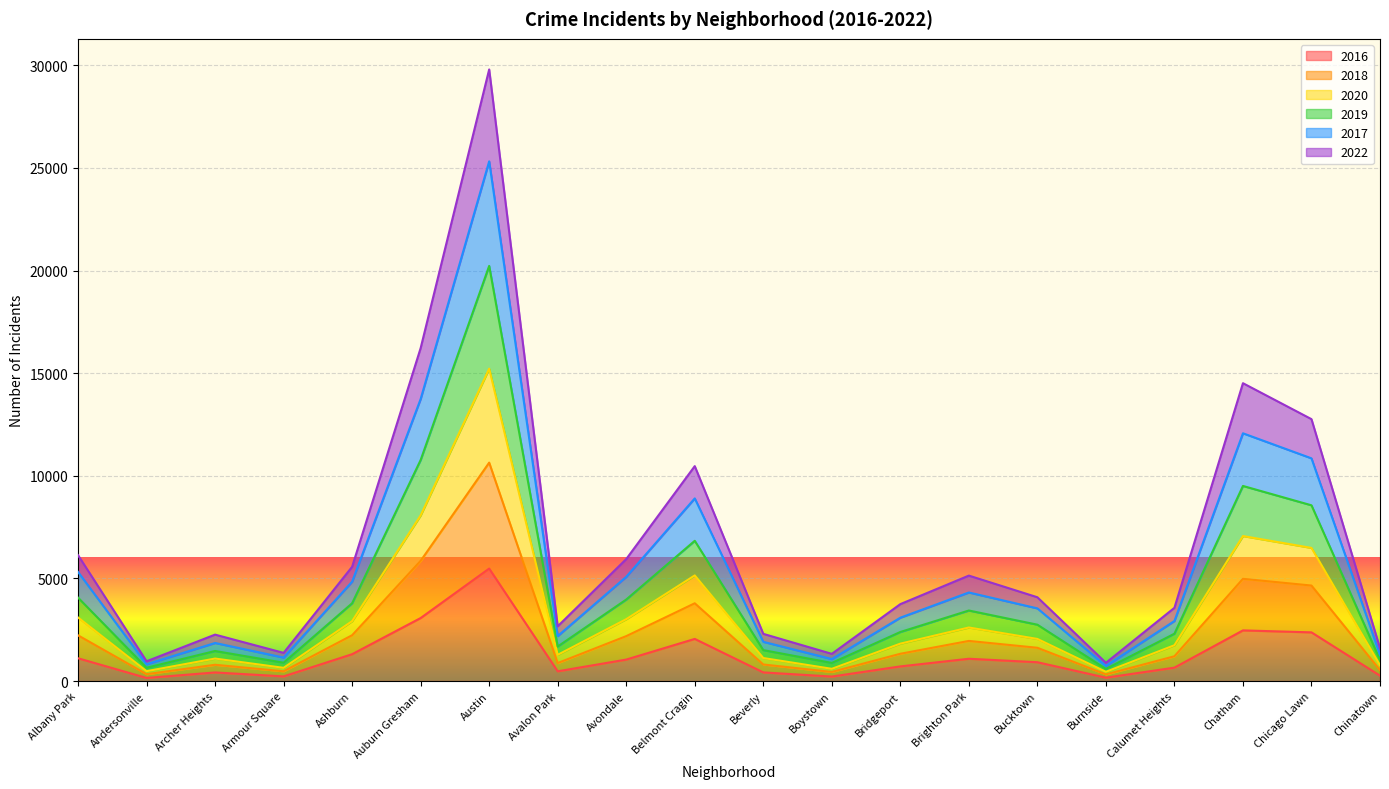

Which category has the highest value in the 2016 series?

Austin